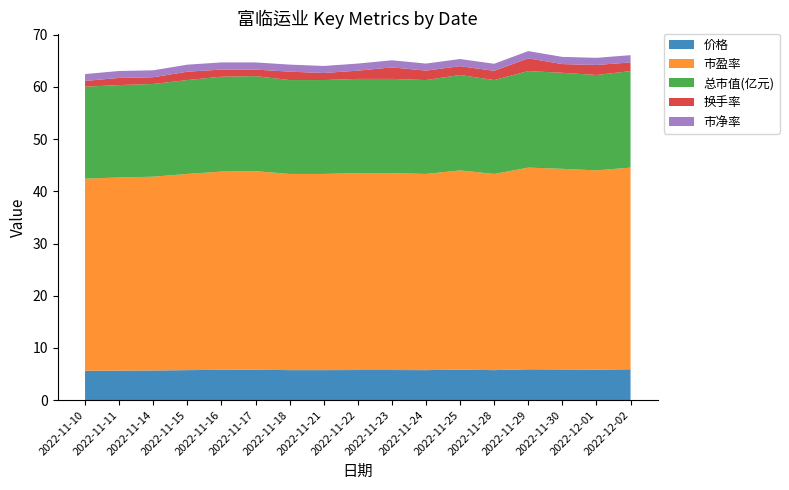

Reading left to right, extract all data points from this chart.

价格: 5.6	5.7	5.7	5.7	5.8	5.8	5.7	5.7	5.8	5.8	5.7	5.8	5.7	5.9	5.9	5.8	5.9
市盈率: 36.8	37.0	37.1	37.6	38.0	38.1	37.6	37.6	37.7	37.7	37.6	38.2	37.6	38.6	38.5	38.2	38.6
总市值(亿元): 17.6	17.7	17.8	18.0	18.2	18.2	18.0	18.0	18.1	18.1	18.0	18.3	18.0	18.5	18.4	18.3	18.5
换手率: 1.1	1.4	1.3	1.6	1.4	1.3	1.6	1.4	1.6	2.2	1.8	1.7	1.8	2.4	1.7	1.9	1.7
市净率: 1.3	1.3	1.3	1.4	1.4	1.4	1.4	1.4	1.4	1.4	1.4	1.4	1.4	1.4	1.4	1.4	1.4